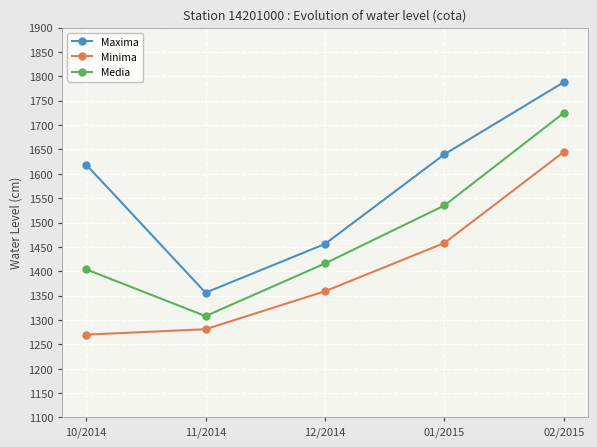

True or false: Maxima has a value of 1619 at 10/2014.

True